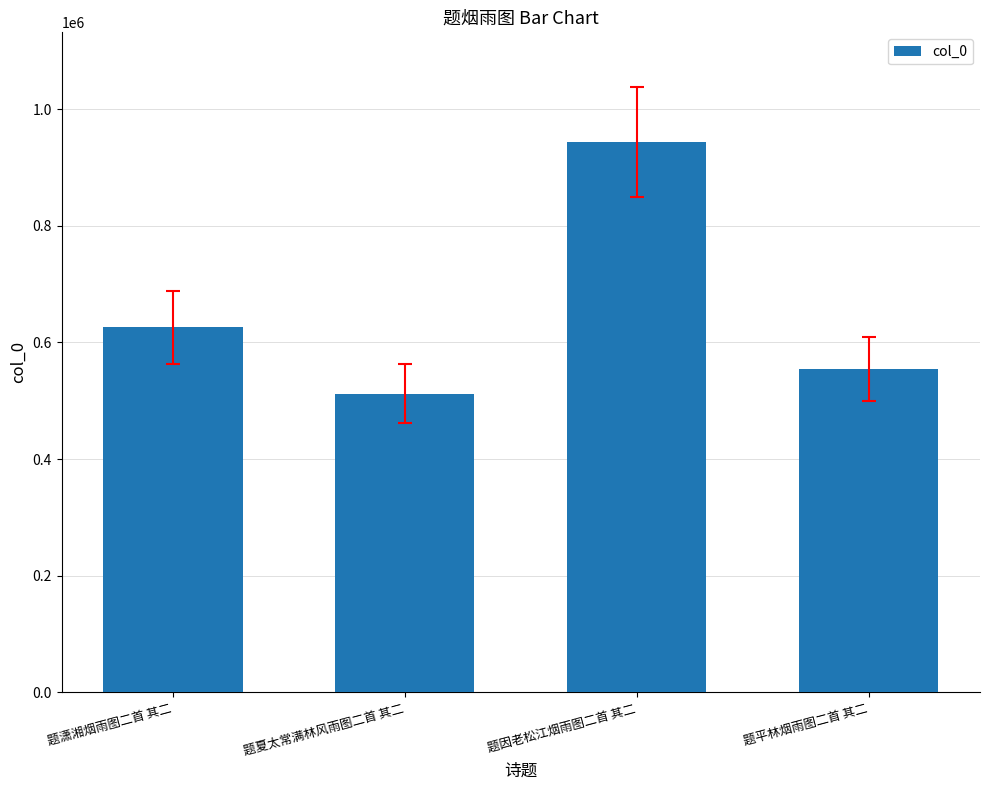

At which label is the value closest to 727590?

题潇湘烟雨图二首 其二